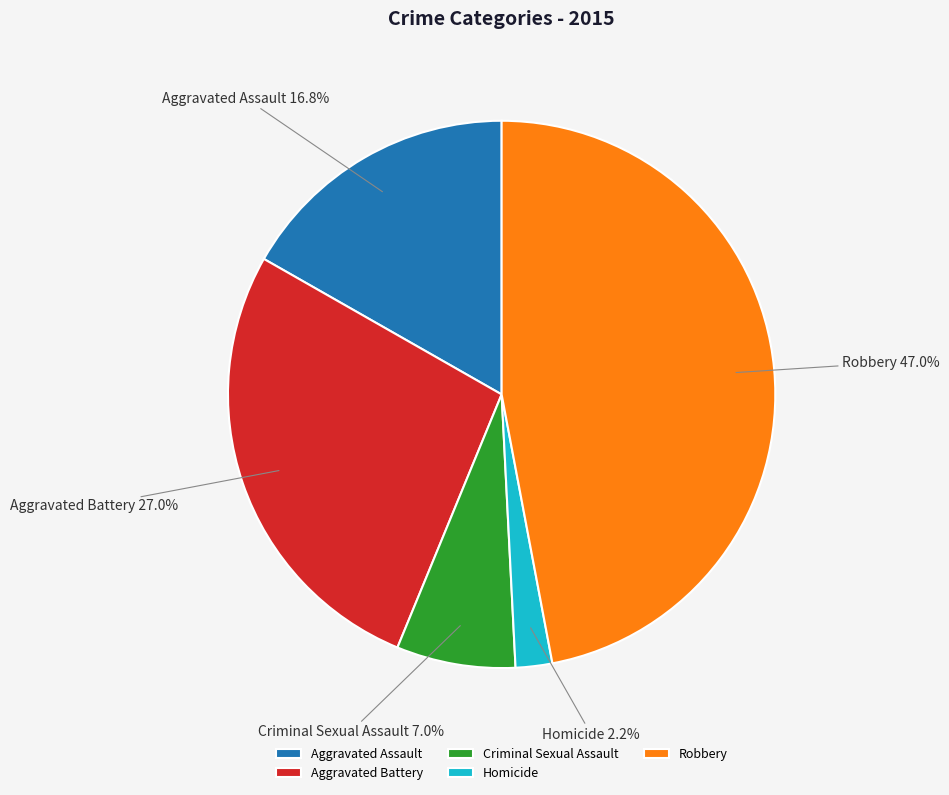

Which category has the smallest portion of the pie?

Homicide